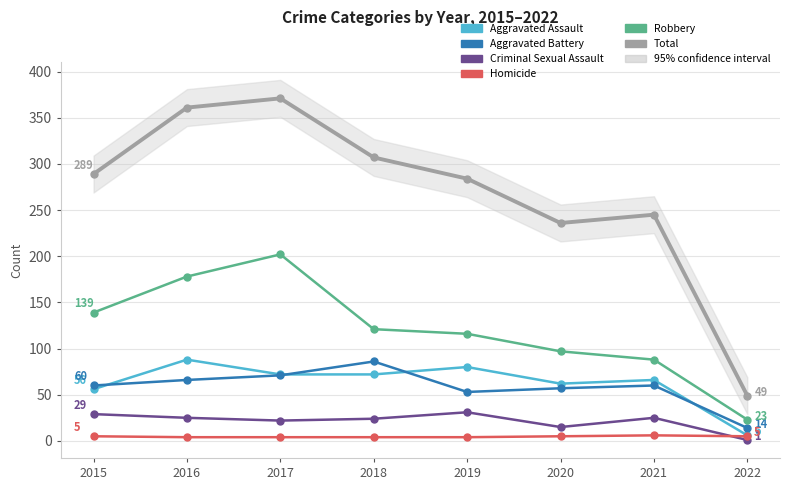

The Criminal Sexual Assault series shows 15 at 2020. True or false?

True